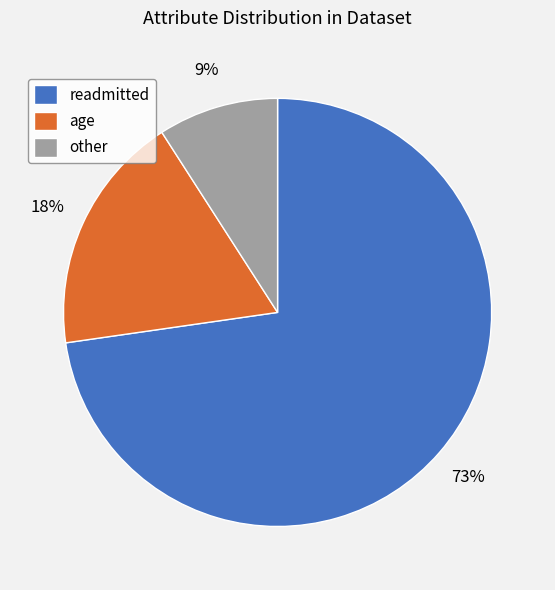

Which category has the biggest portion of the pie?

readmitted